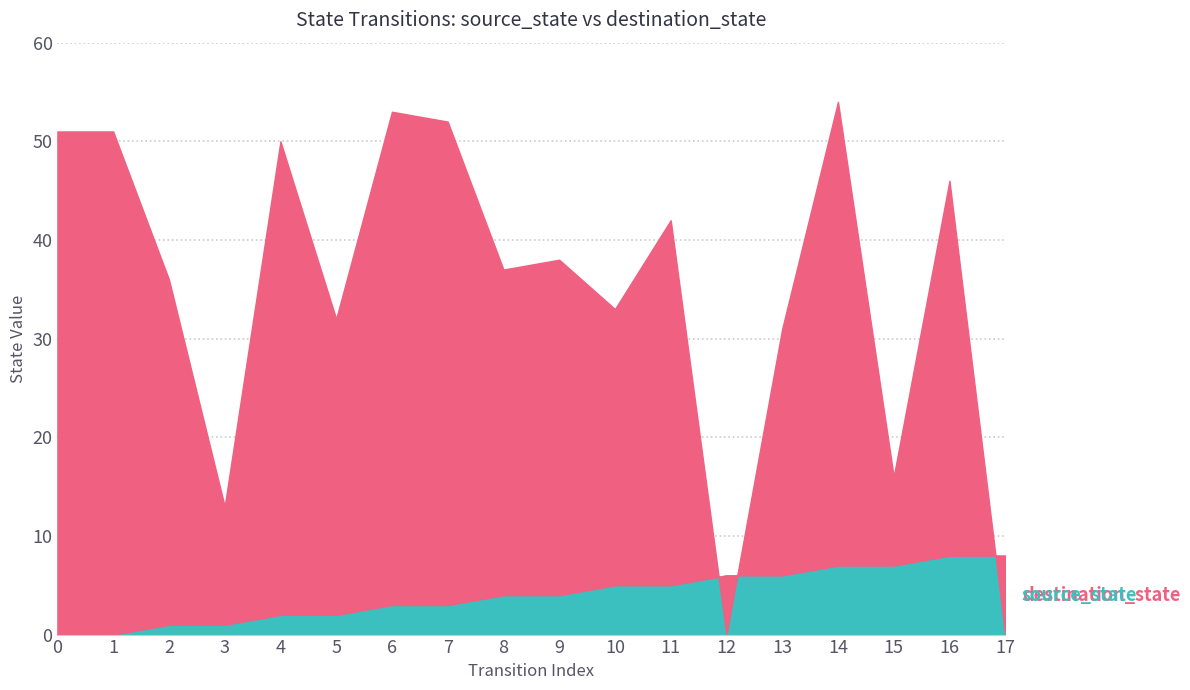

What are all the series names shown in the legend?

source_state, destination_state